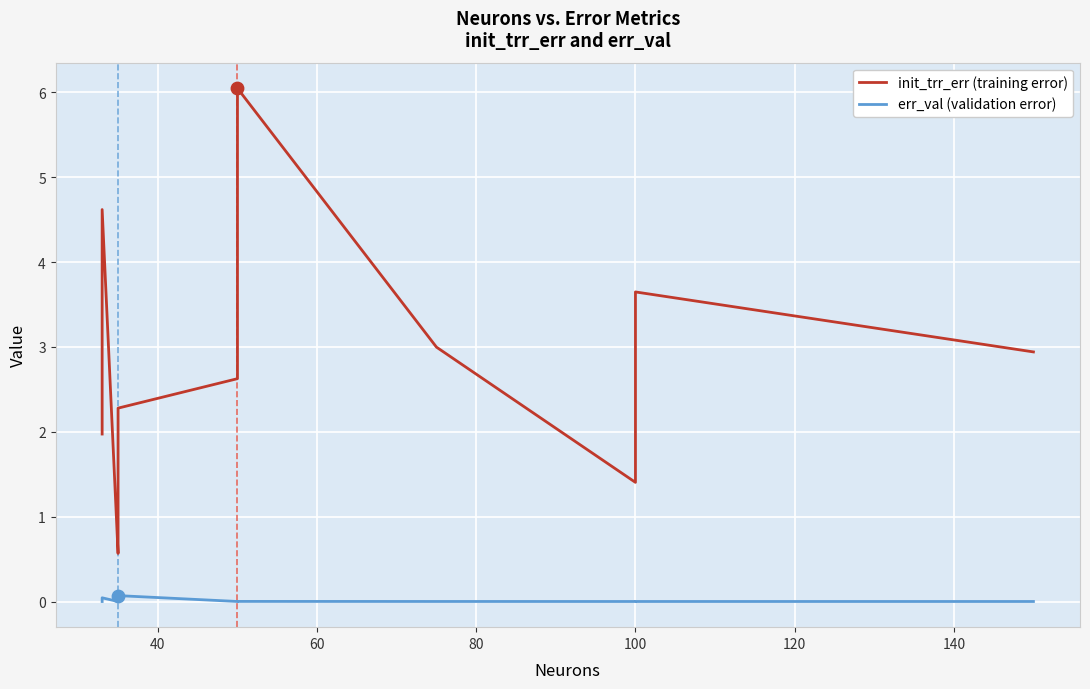

Which series reaches the maximum Y coordinate?

init_trr_err